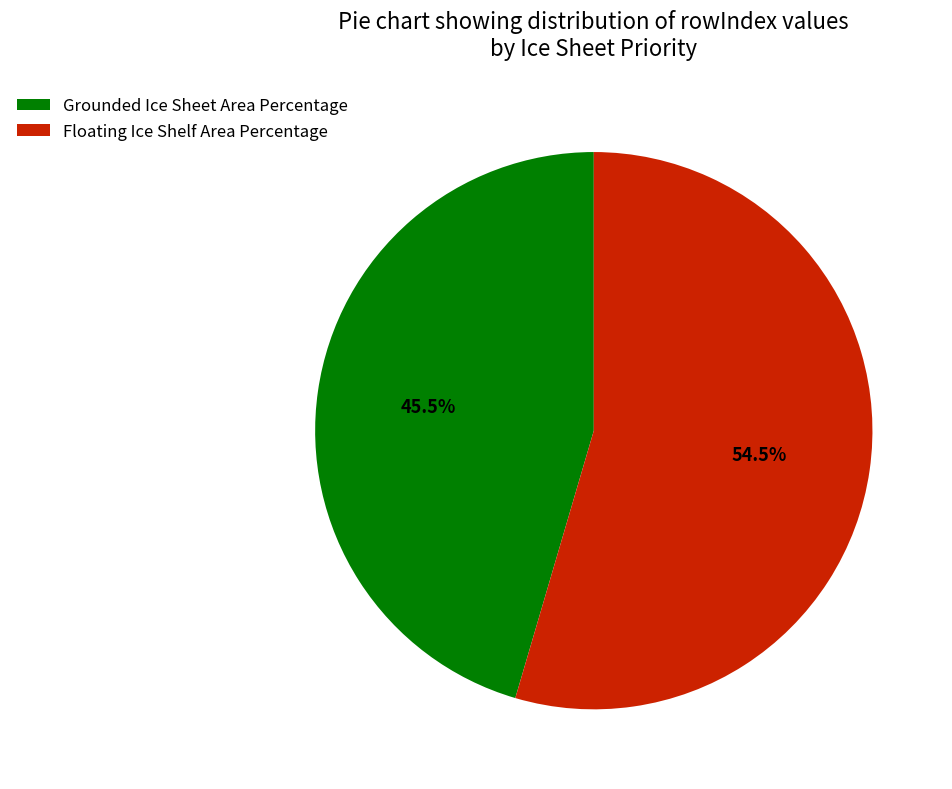

What is the largest slice in the pie chart?

Floating Ice Shelf Area Percentage